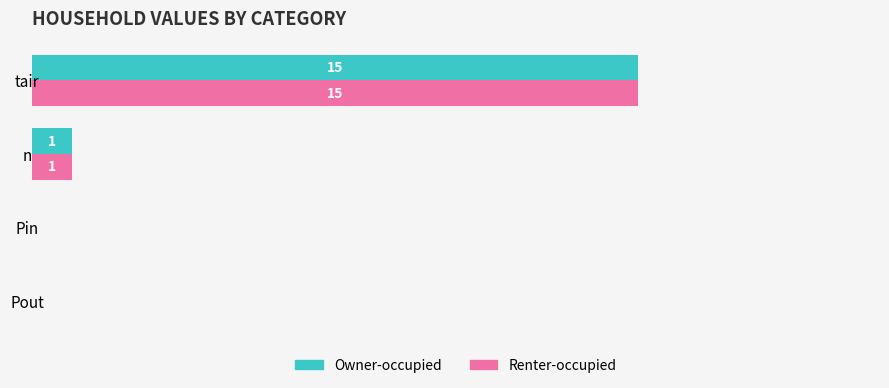

Where is Owner-occupied nearest to the value 7?

n